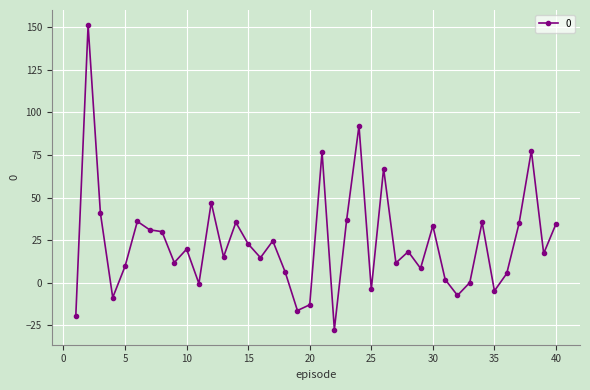

True or false: there are more than 2 points higher than both neighbors.

True